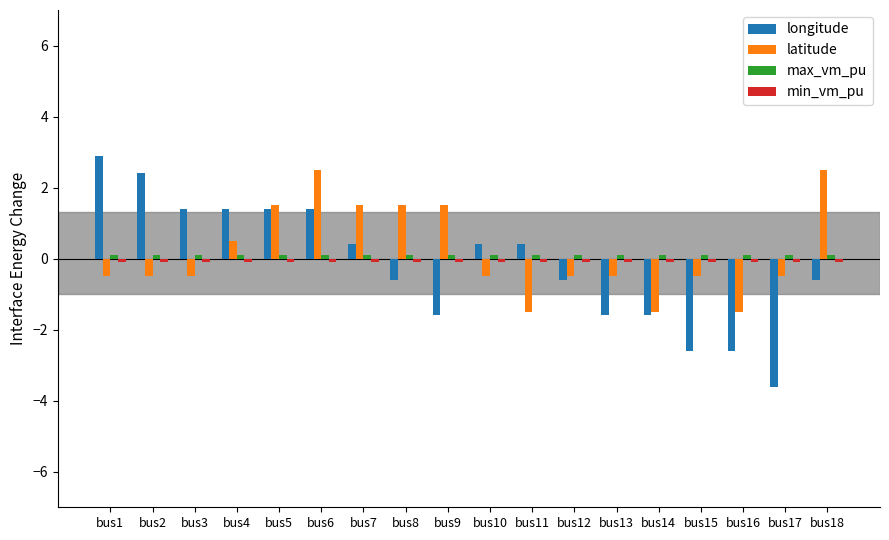

What value does the longitude series have at bus14?

-1.6